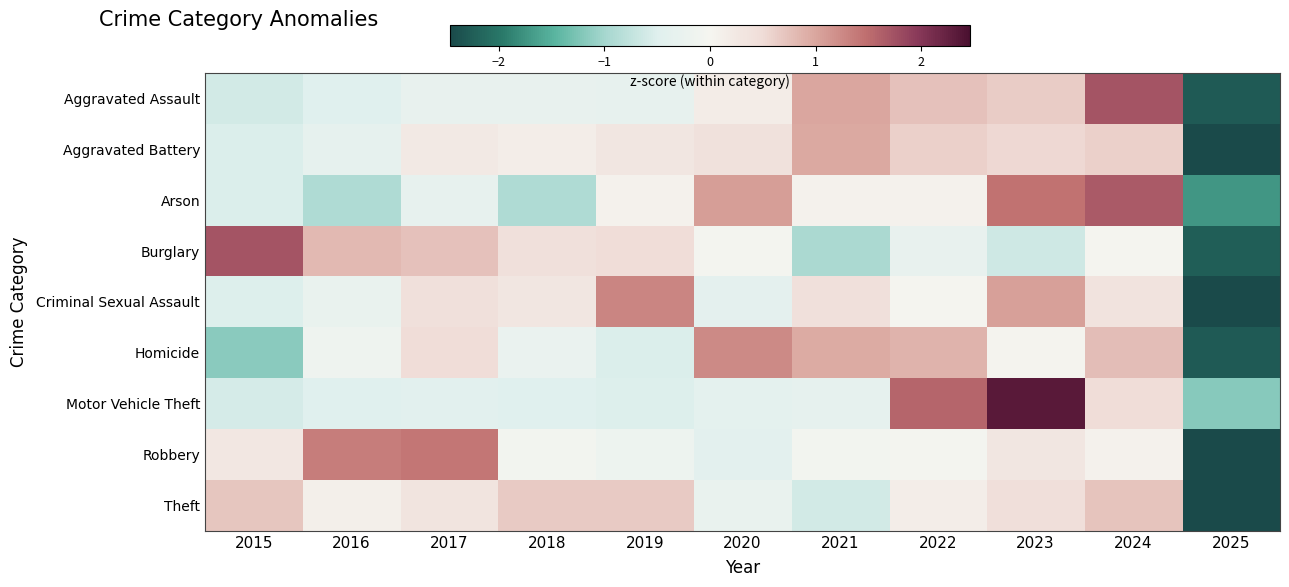

What is the greatest value displayed?

2.3